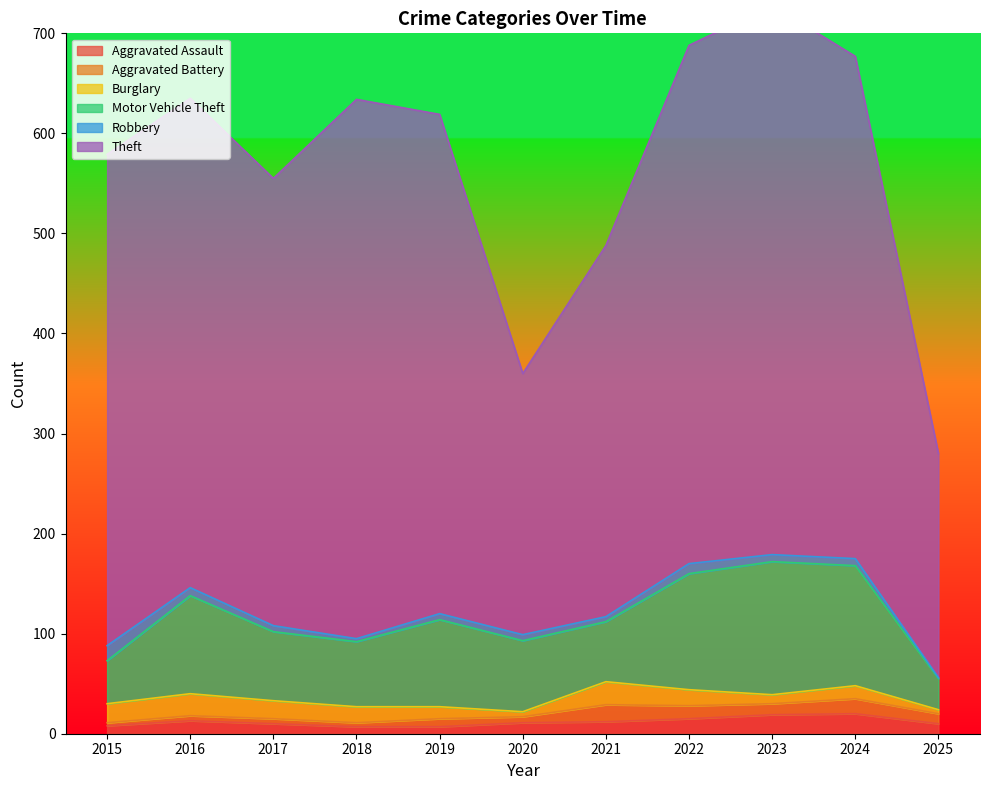

What is the total value across all series at 2020?

360